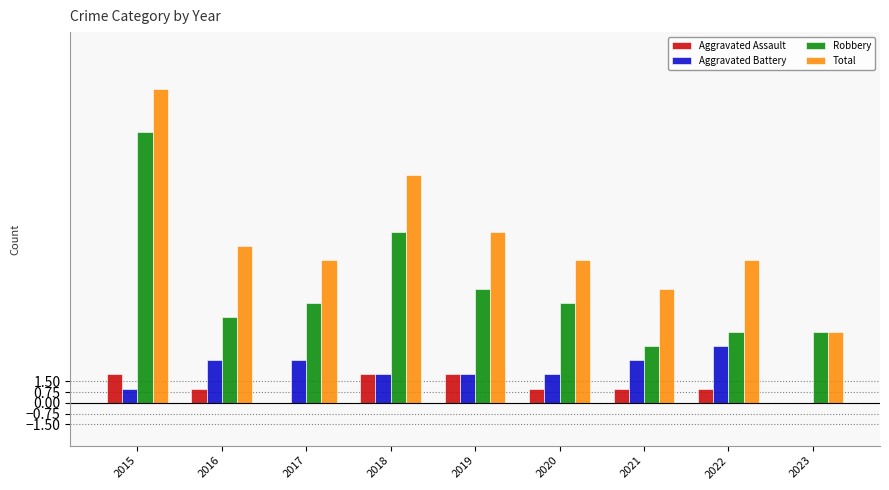

What is the maximum value for Aggravated Battery?

4